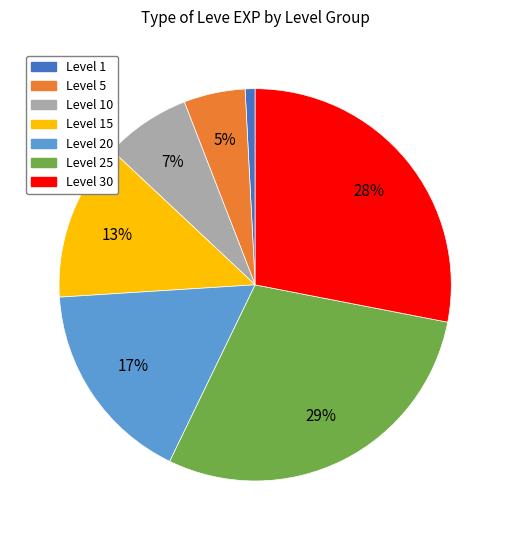

Is there a majority slice in this chart?

No